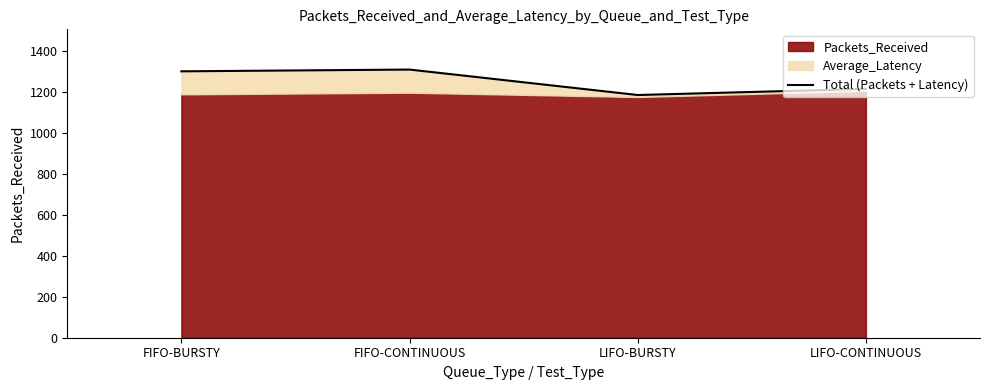

Rank the categories by value from highest to lowest.

FIFO-CONTINUOUS, FIFO-BURSTY, LIFO-CONTINUOUS, LIFO-BURSTY